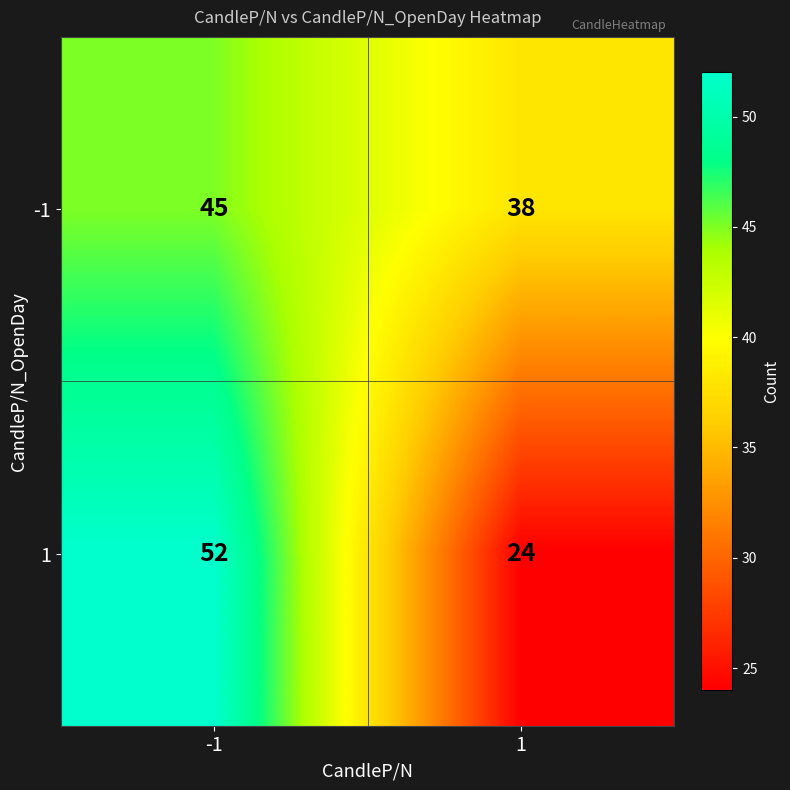

At -1, list the series in order from smallest to largest.

-1, 1